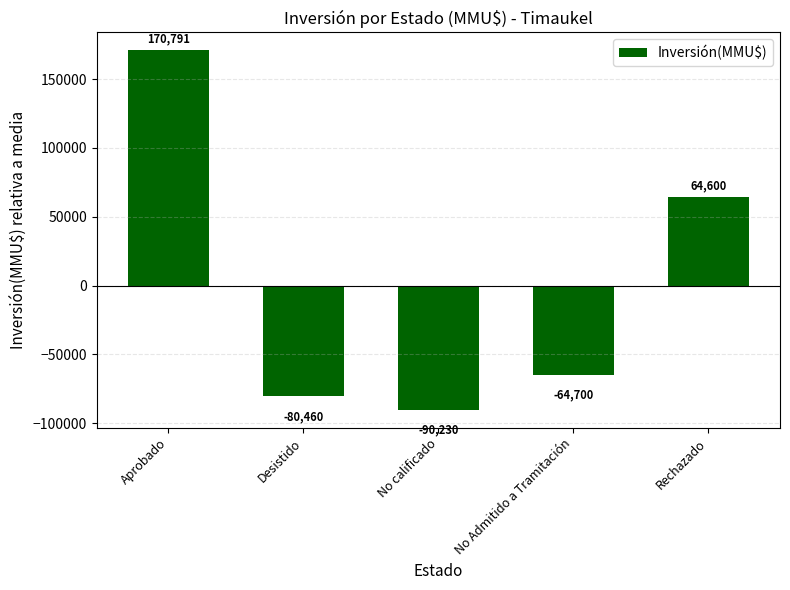

What is the difference between the maximum and minimum values?

261021.0